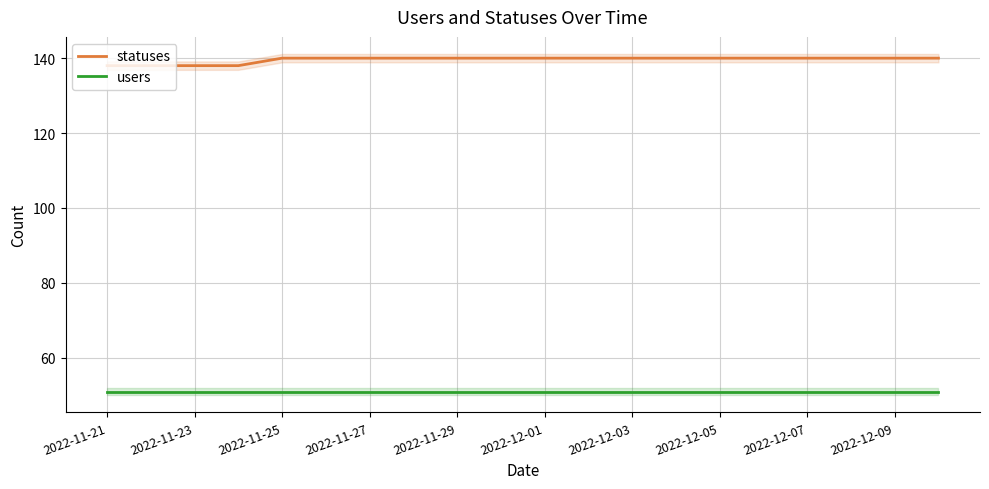

The value of users at 2022-12-01 is 51. True or false?

True